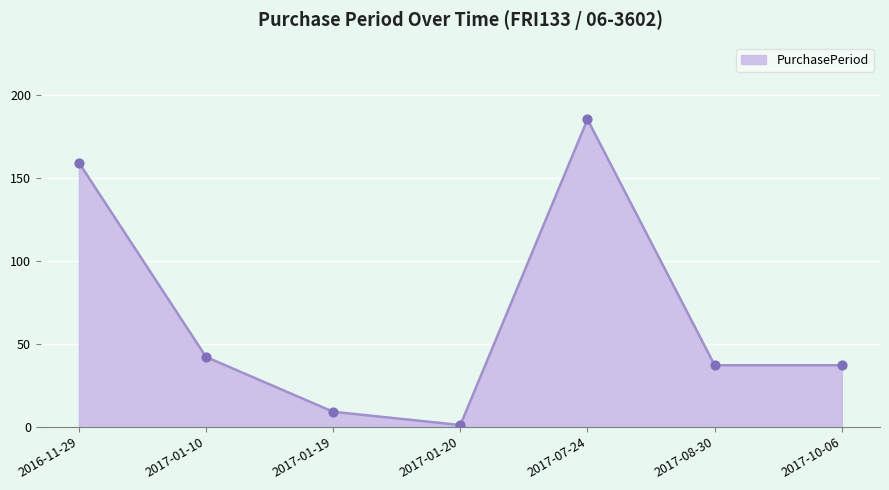

Approximately how many times larger is the value at 2017-10-06 compared to 2017-01-19?

4.1